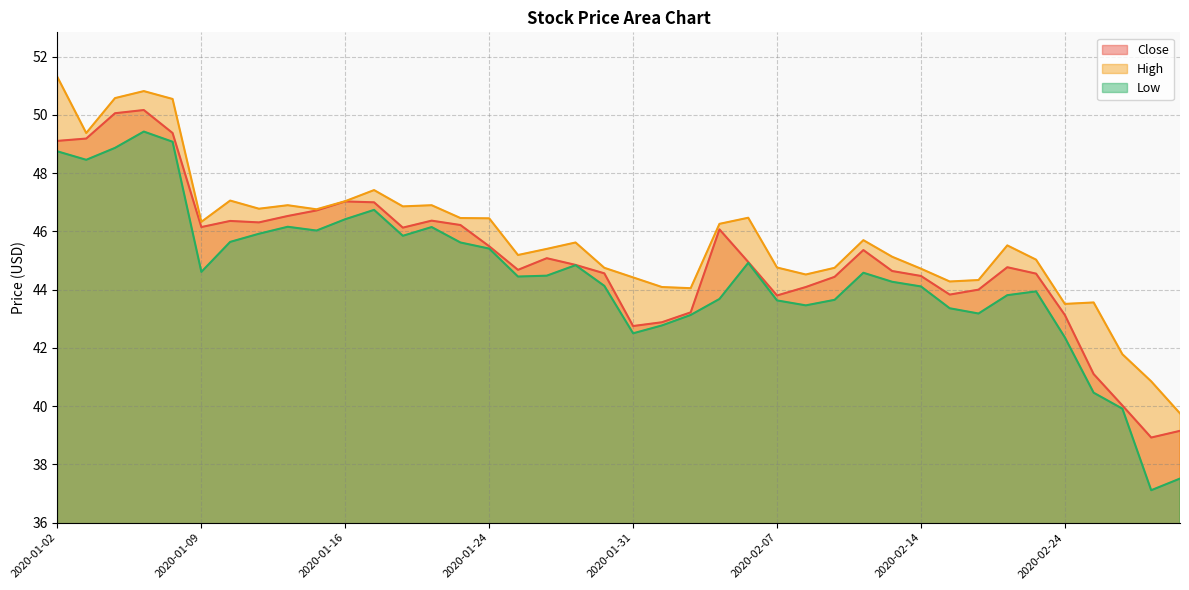

Reading left to right, what are all the values shown in this chart?

Close: 49.1	49.2	50.1	50.2	49.4	46.1	46.4	46.3	46.5	46.7	47.0	47.0	46.1	46.4	46.2	45.5	44.7	45.1	44.9	44.6	42.8	42.9	43.2	46.1	45.0	43.8	44.1	44.4	45.4	44.6	44.5	43.8	44.0	44.8	44.5	43.1	41.1	40.0	38.9	39.1
High: 51.3	49.4	50.6	50.8	50.5	46.3	47.1	46.8	46.9	46.8	47.0	47.4	46.9	46.9	46.5	46.5	45.2	45.4	45.6	44.8	44.4	44.1	44.0	46.3	46.5	44.8	44.5	44.8	45.7	45.1	44.7	44.3	44.3	45.5	45.0	43.5	43.6	41.8	40.9	39.8
Low: 48.8	48.5	48.9	49.4	49.1	44.6	45.6	45.9	46.2	46.0	46.4	46.7	45.9	46.1	45.6	45.4	44.5	44.5	44.8	44.1	42.5	42.8	43.1	43.7	44.9	43.6	43.5	43.6	44.6	44.3	44.1	43.4	43.2	43.8	43.9	42.4	40.5	39.9	37.1	37.5